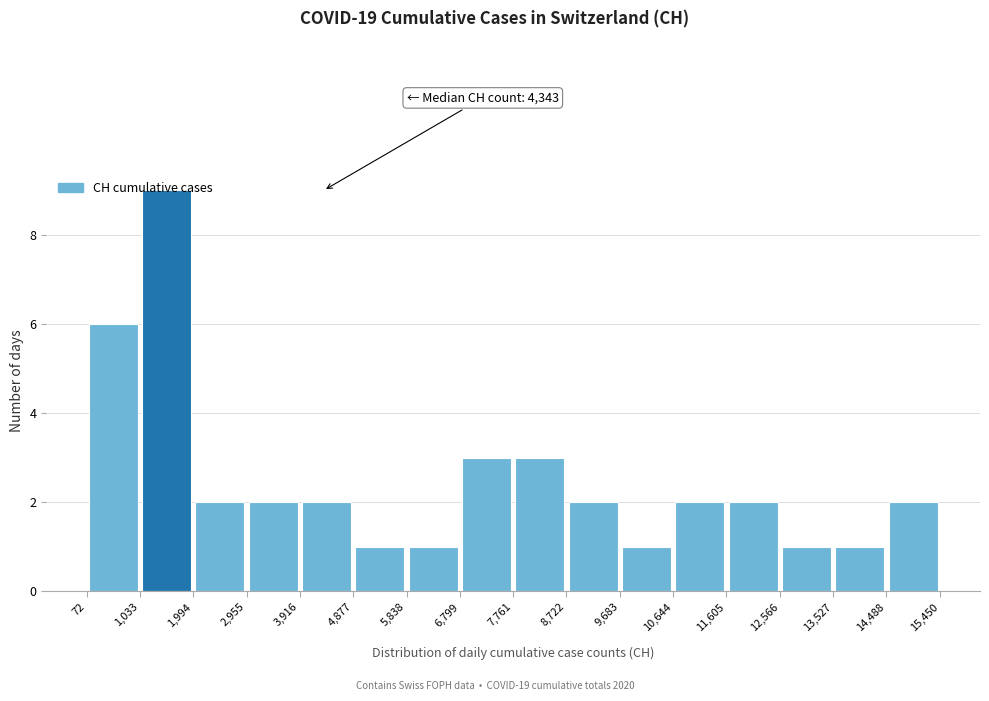

Over which range of the x-axis is the bar tallest?

1,033 to 1,994